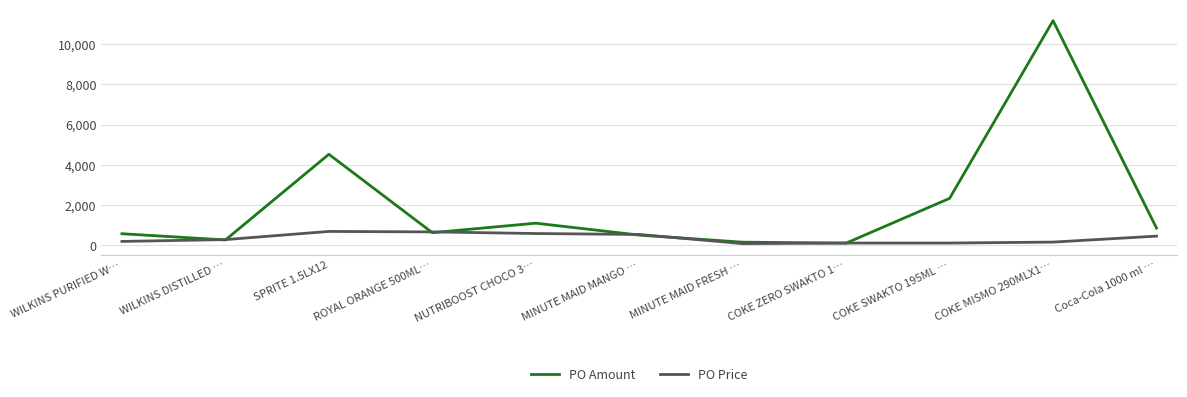

Rank the series by their average value, from highest to lowest.

PO Amount, PO Price